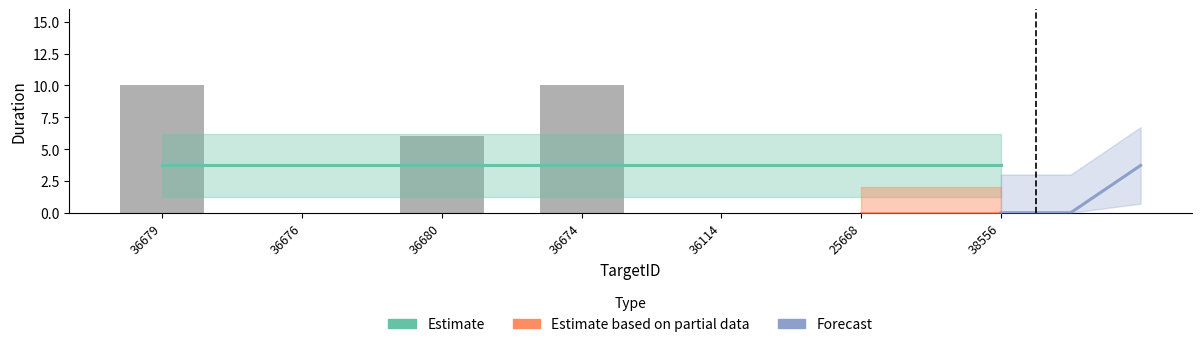

How many positive values are there?

3